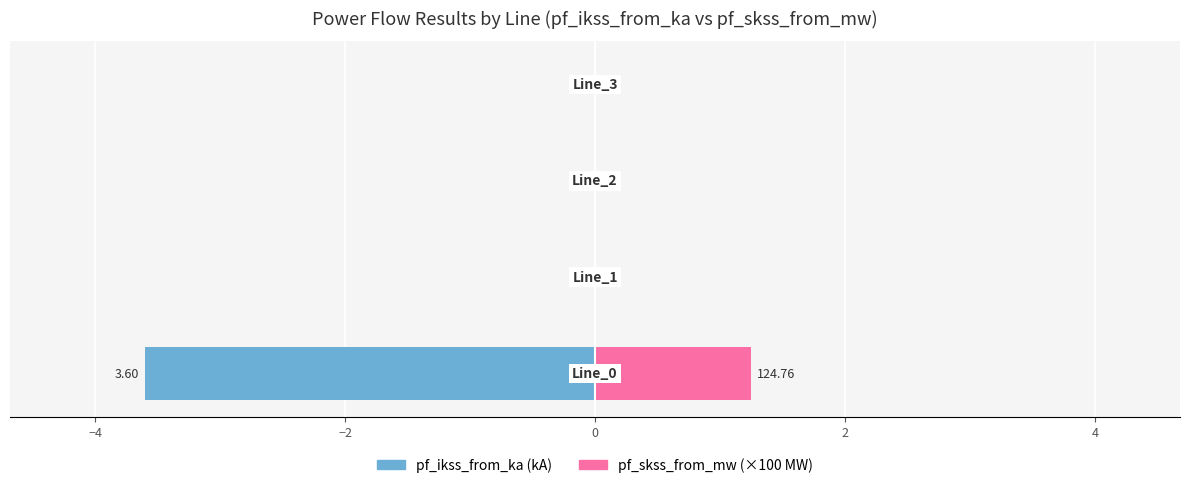

Count the pf_skss_from_mw (/100) values in the range 0 to 1.

3